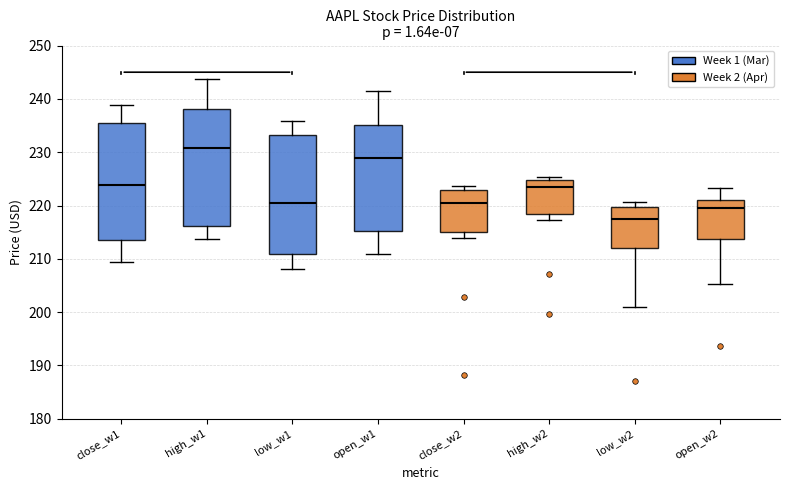

Reading left to right, read every box against the y-axis: the position of its median line, the range the box covers, and the ends of its whiskers. The values are not printed on the chart, so give them approximately, as read against the axis.

close_w1: median 224, box 214 to 235, whiskers 209 to 239
high_w1: median 231, box 216 to 238, whiskers 214 to 244
low_w1: median 221, box 211 to 233, whiskers 208 to 236
open_w1: median 229, box 215 to 235, whiskers 211 to 241
close_w2: median 220, box 215 to 223, whiskers 214 to 224
high_w2: median 223, box 218 to 225, whiskers 217 to 225 (just above the box's upper edge)
low_w2: median 217, box 212 to 220, whiskers 201 to 221
open_w2: median 220, box 214 to 221, whiskers 205 to 223